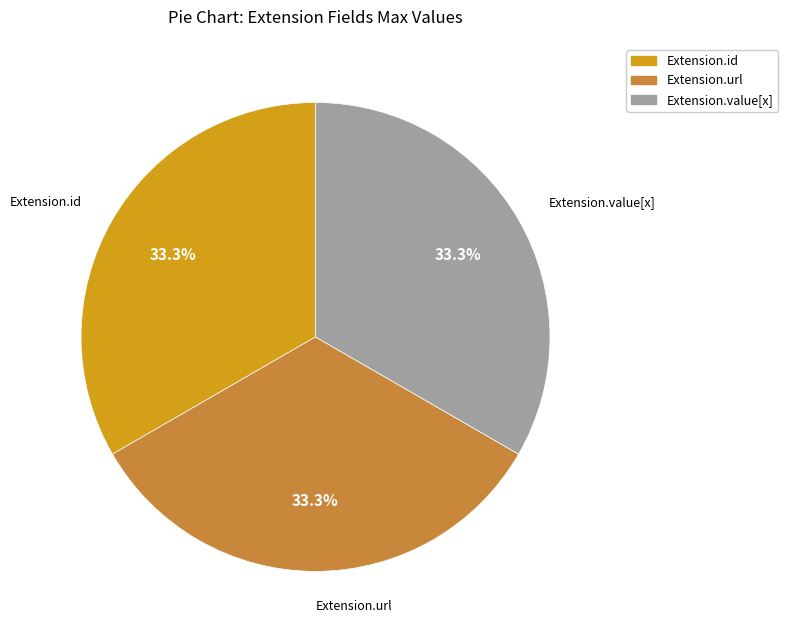

Count the number of slices in the pie.

3